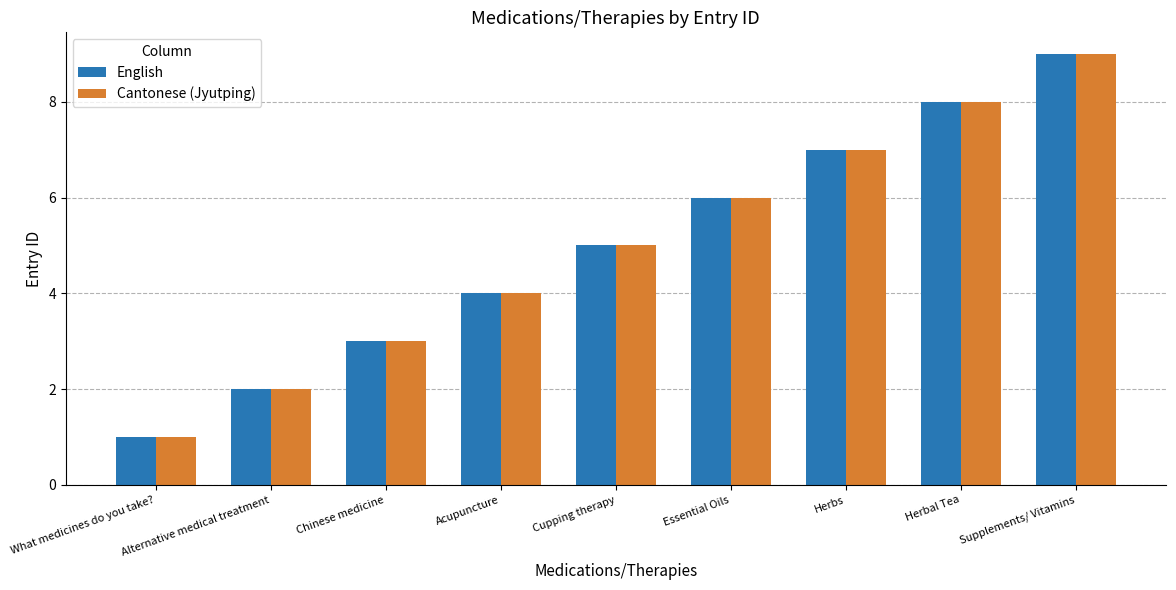

True or false: English has a value of 8 at Herbal Tea.

True